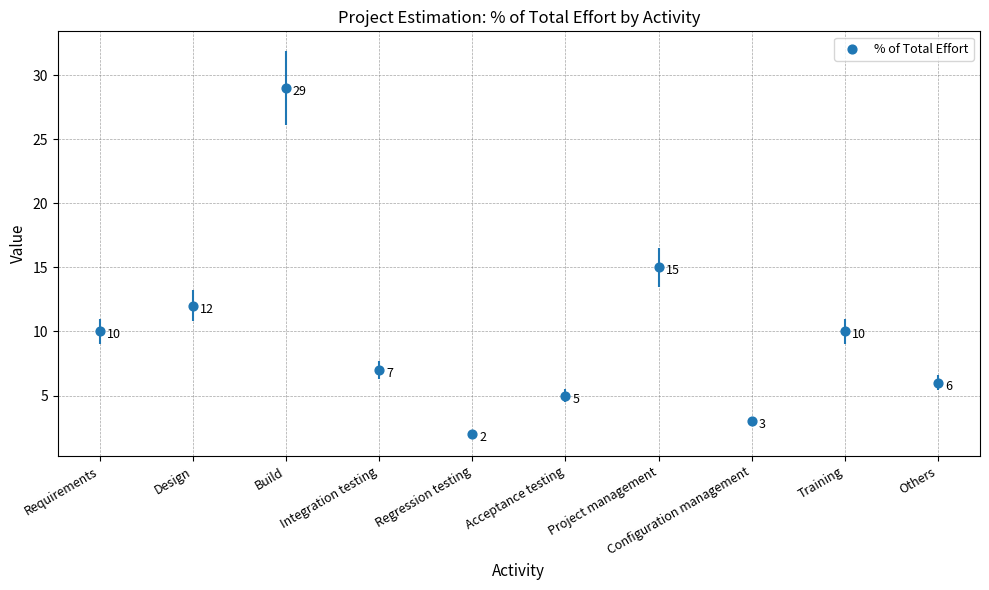

Between Project management and Design, which is larger?

Project management